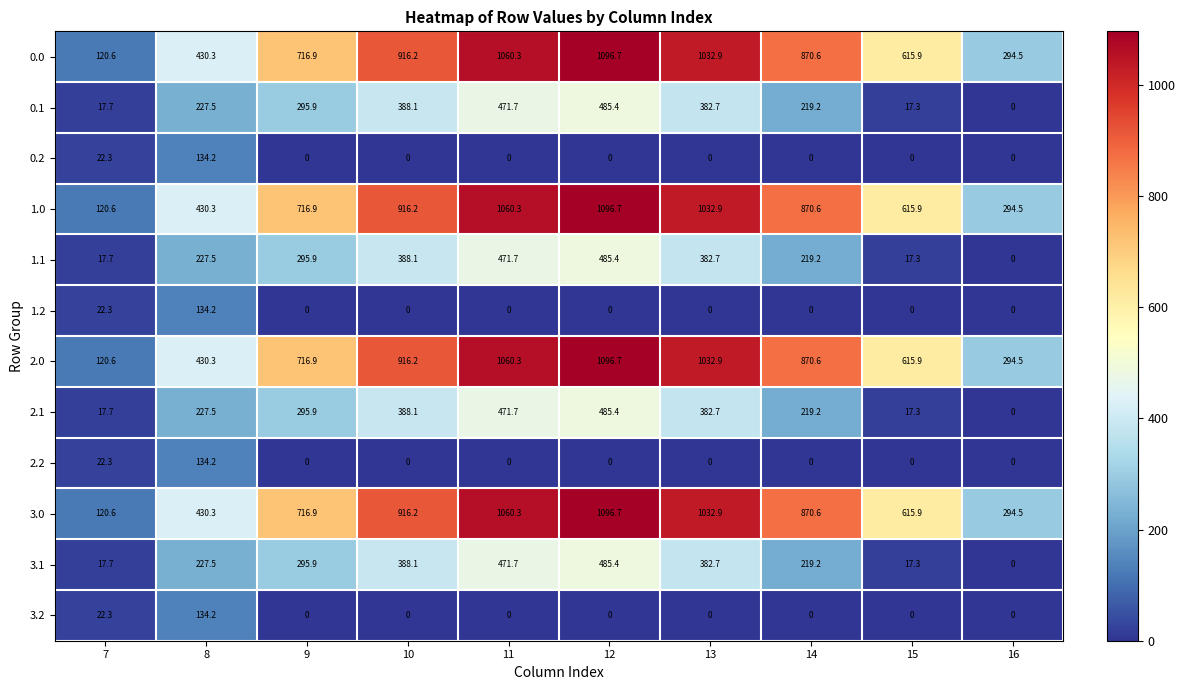

The value of 1.1 at 13 is 164.8. True or false?

False